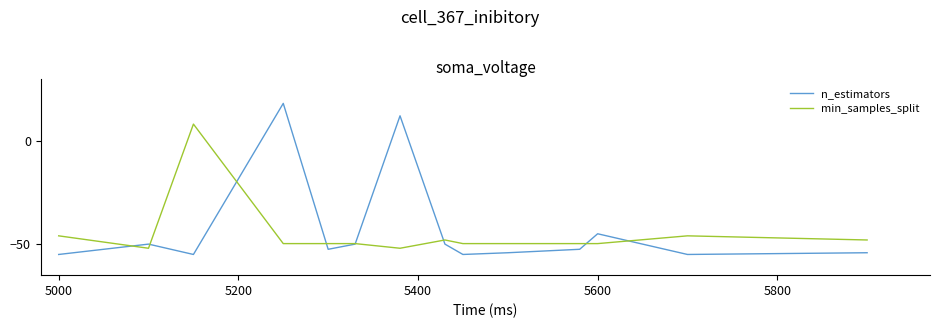

True or false: n_estimators has more than 1 points higher than both neighbors.

True